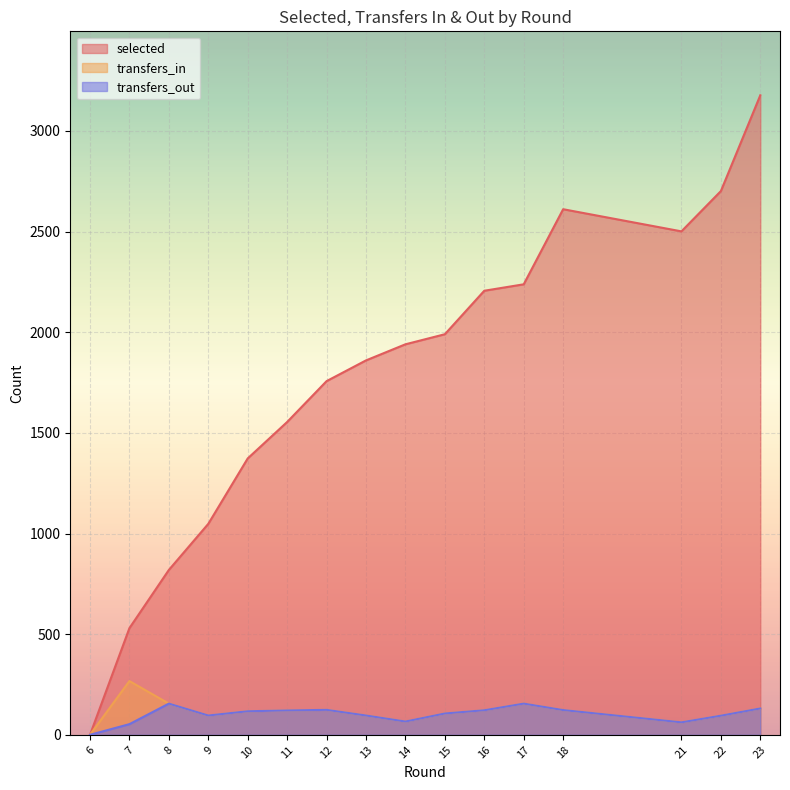

True or false: transfers_out and transfers_in cross at least once.

False